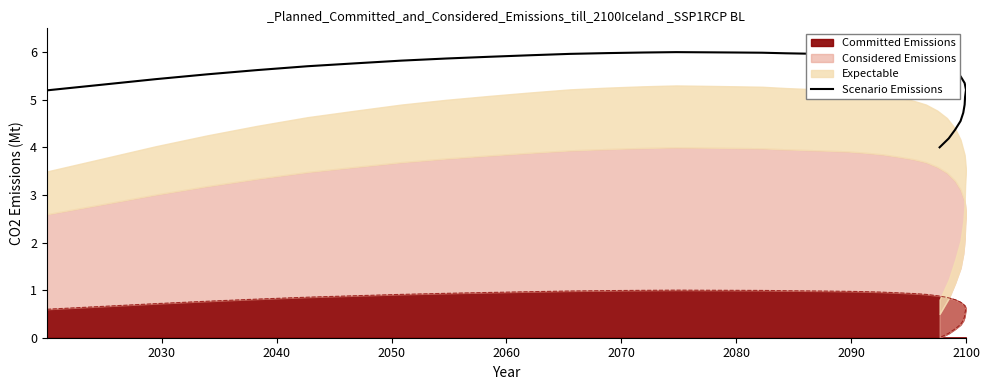

The chart shows a value of 8.1 at 2050. True or false?

False